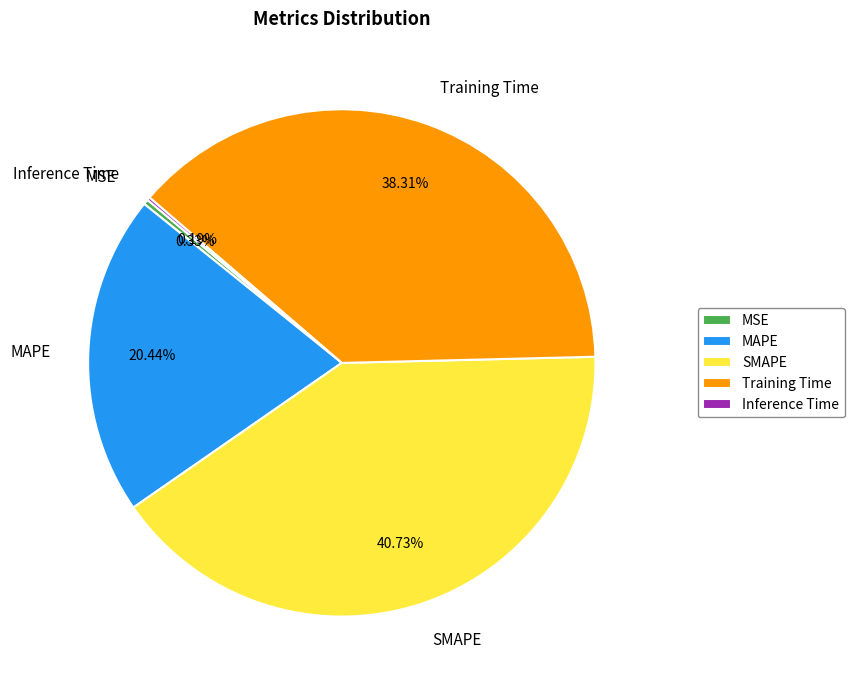

Does any single category account for the majority?

No